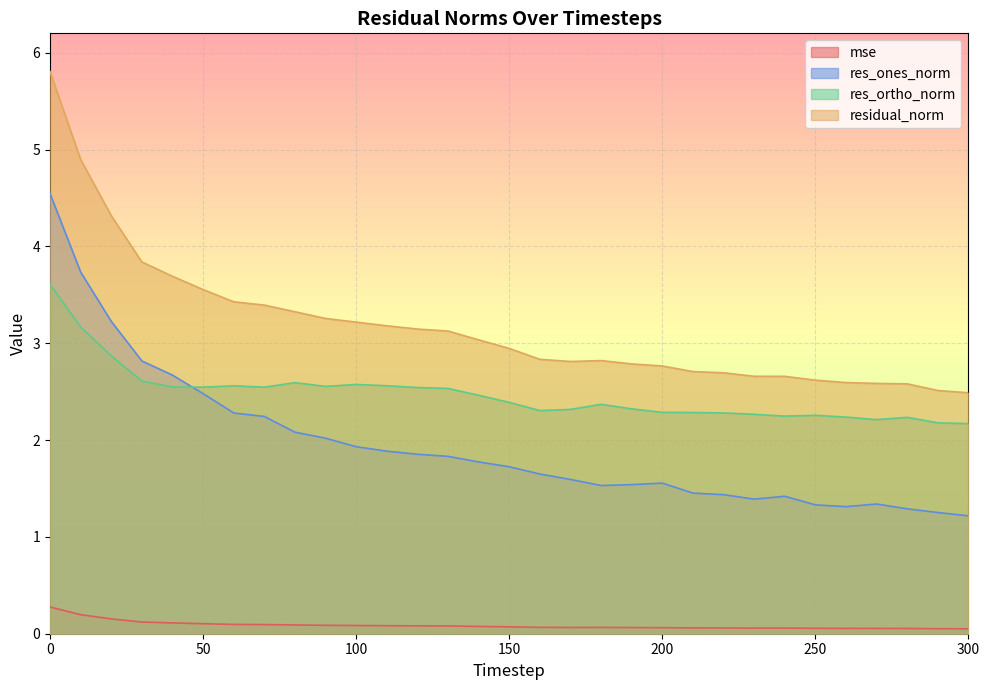

How many lines are shown in the chart?

4